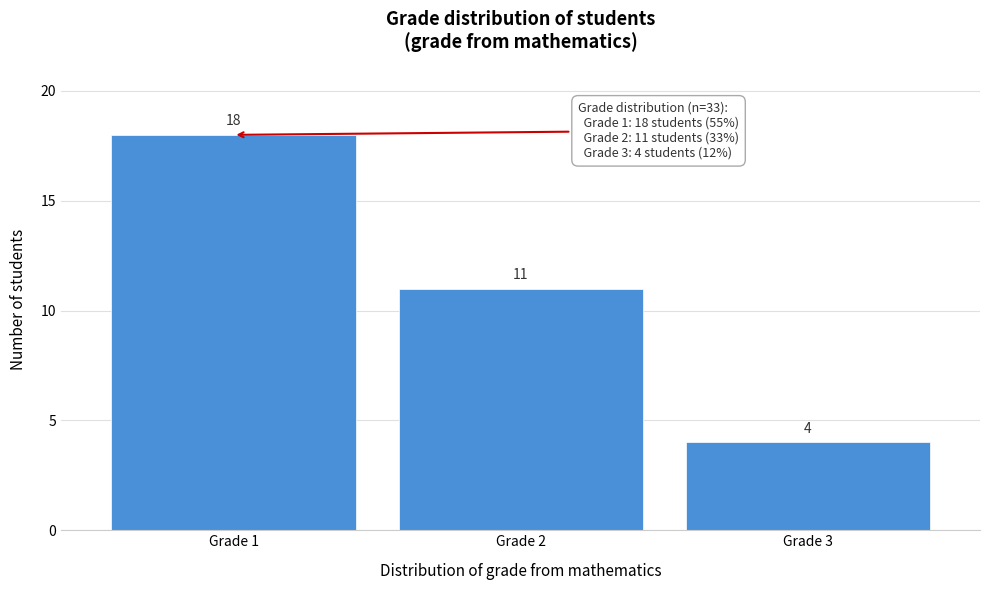

Reading left to right, transcribe this chart: for each bar, give the range it covers on the x-axis and its height.

0.5 to 1.5: 18
1.5 to 2.5: 11
2.5 to 3.5: 4